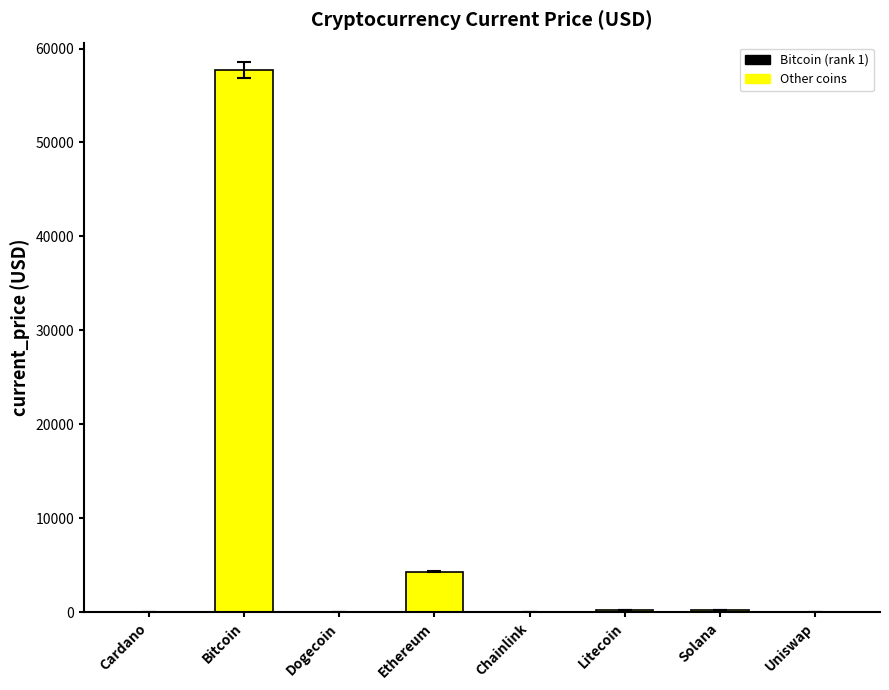

True or false: the data shows 4321.4 at Ethereum.

True